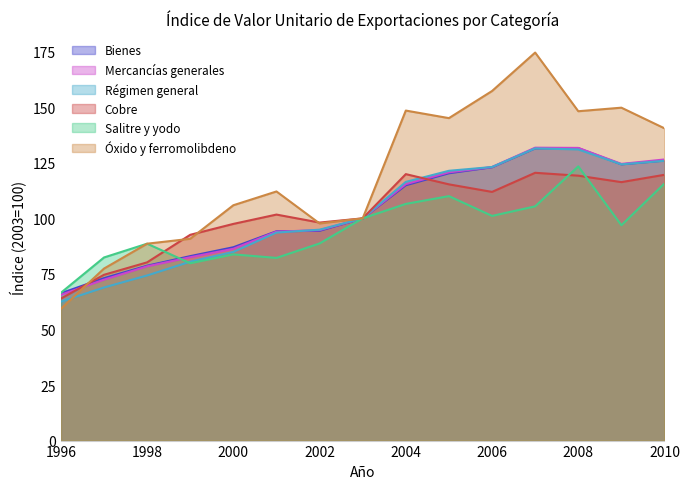

What are all the series names shown in the legend?

Bienes, Mercancías generales, Régimen general, Cobre, Salitre y yodo, Óxido y ferromolibdeno